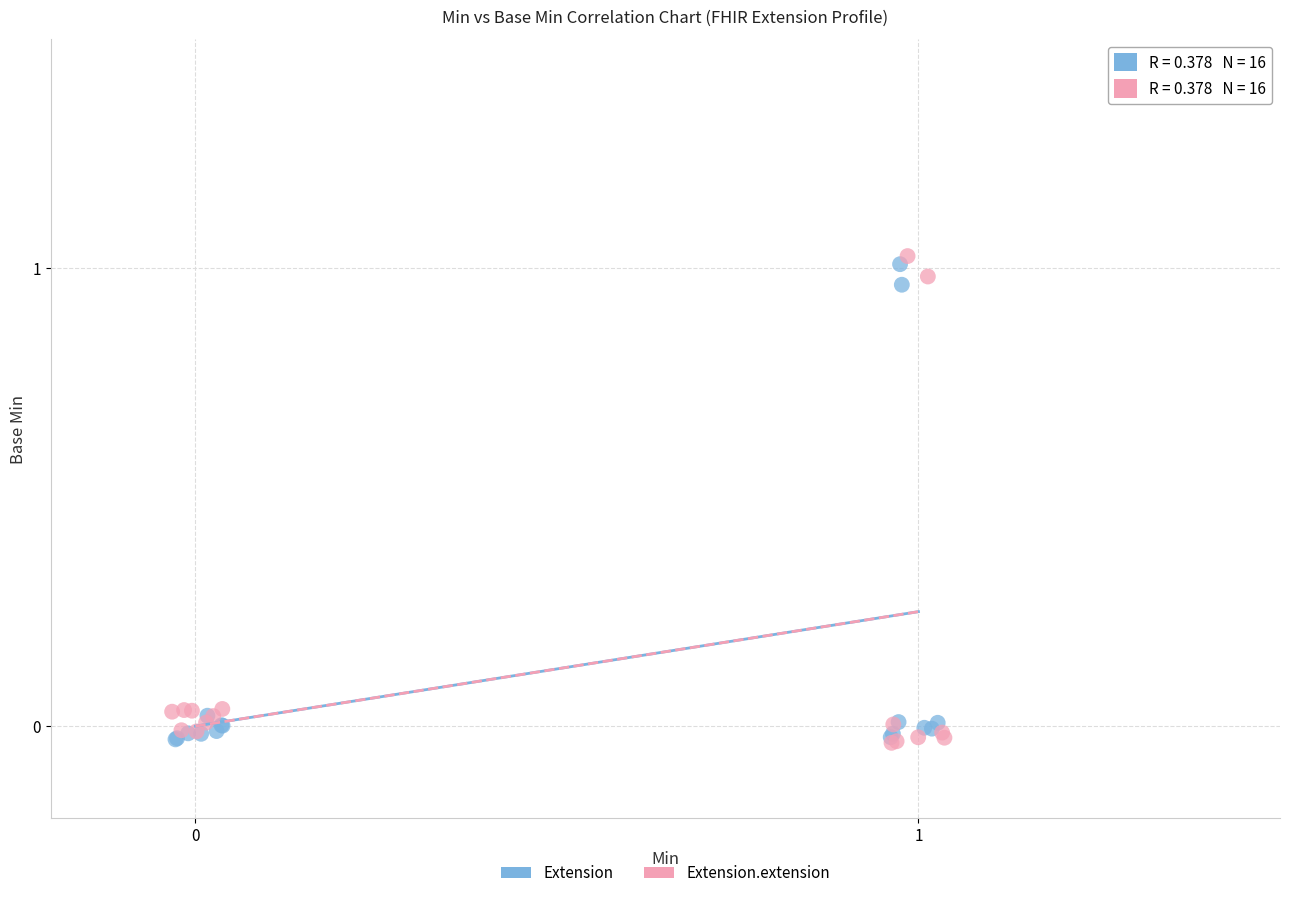

Which series reaches the maximum Y coordinate?

Extension.extension